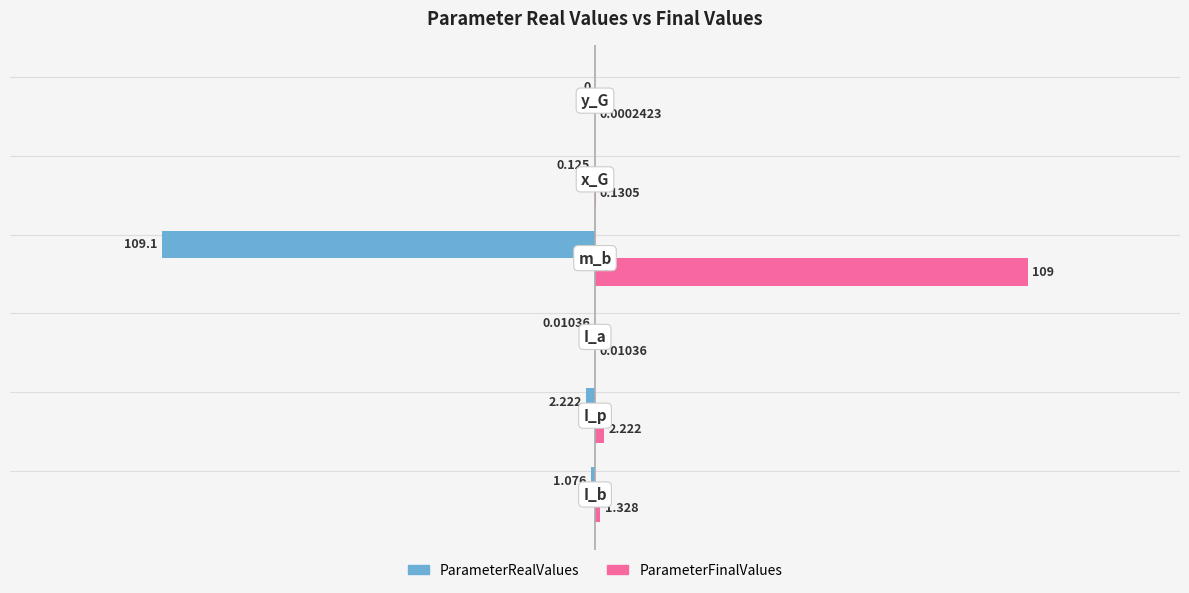

Which series has the largest total across all categories?

ParameterFinalValues